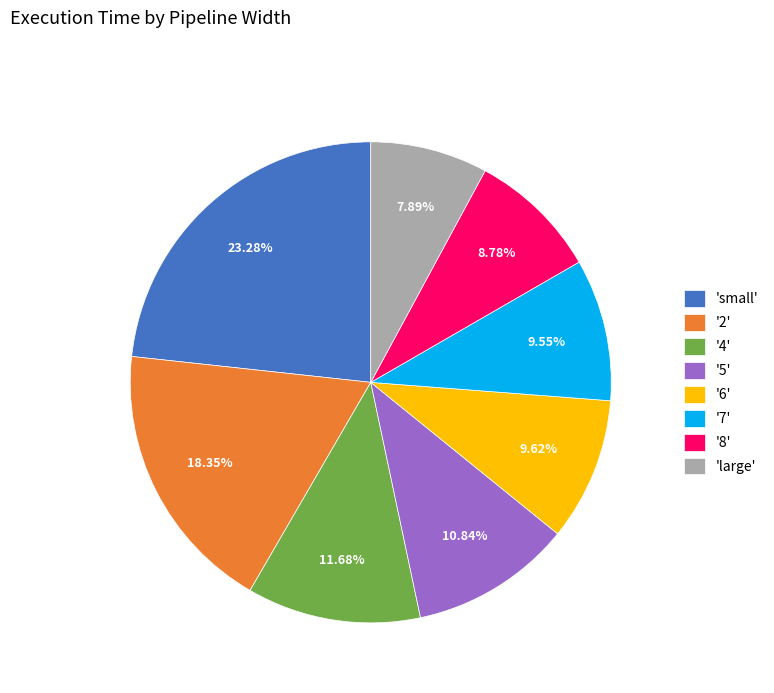

Which slice is the smallest?

'large'